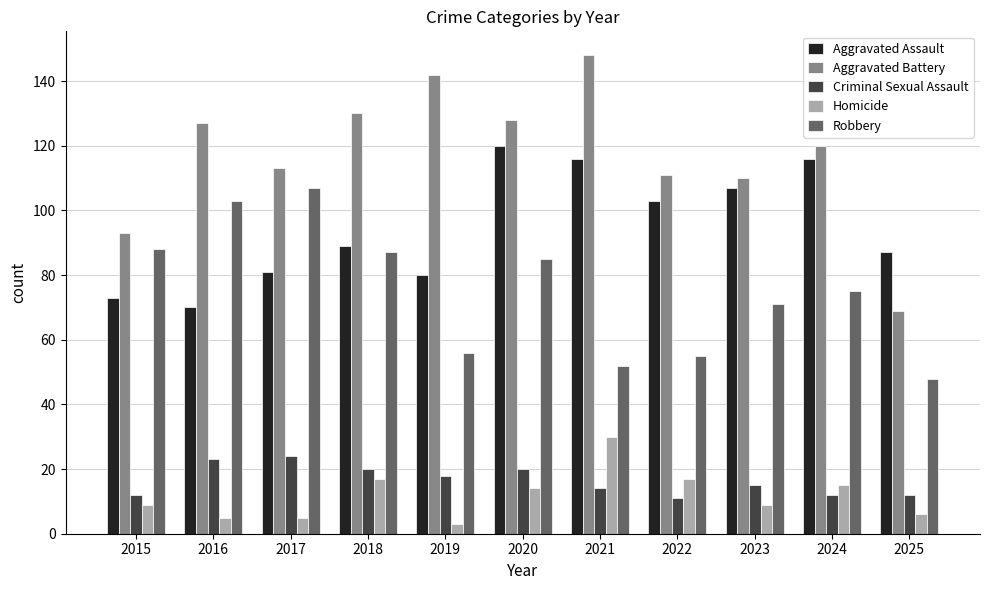

Is the value of Criminal Sexual Assault at 2016 greater than the value of Aggravated Battery at 2015?

No